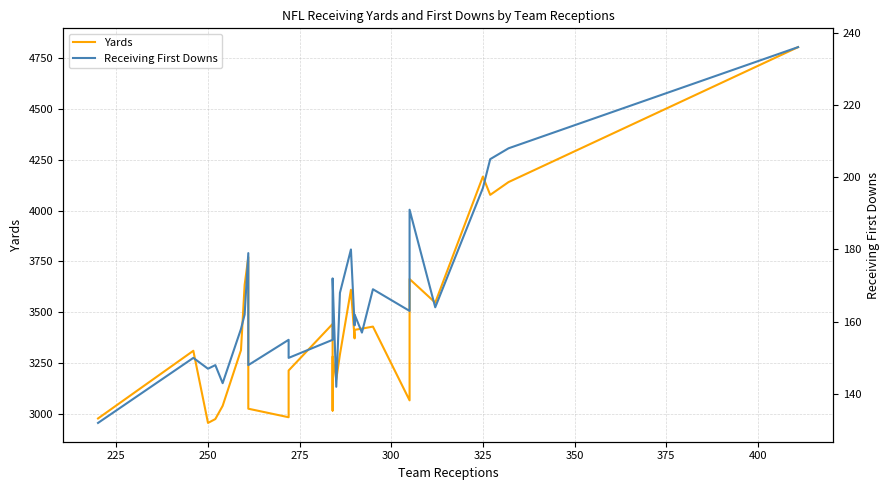

What are all the series names shown in the legend?

Yards, Receiving First Downs